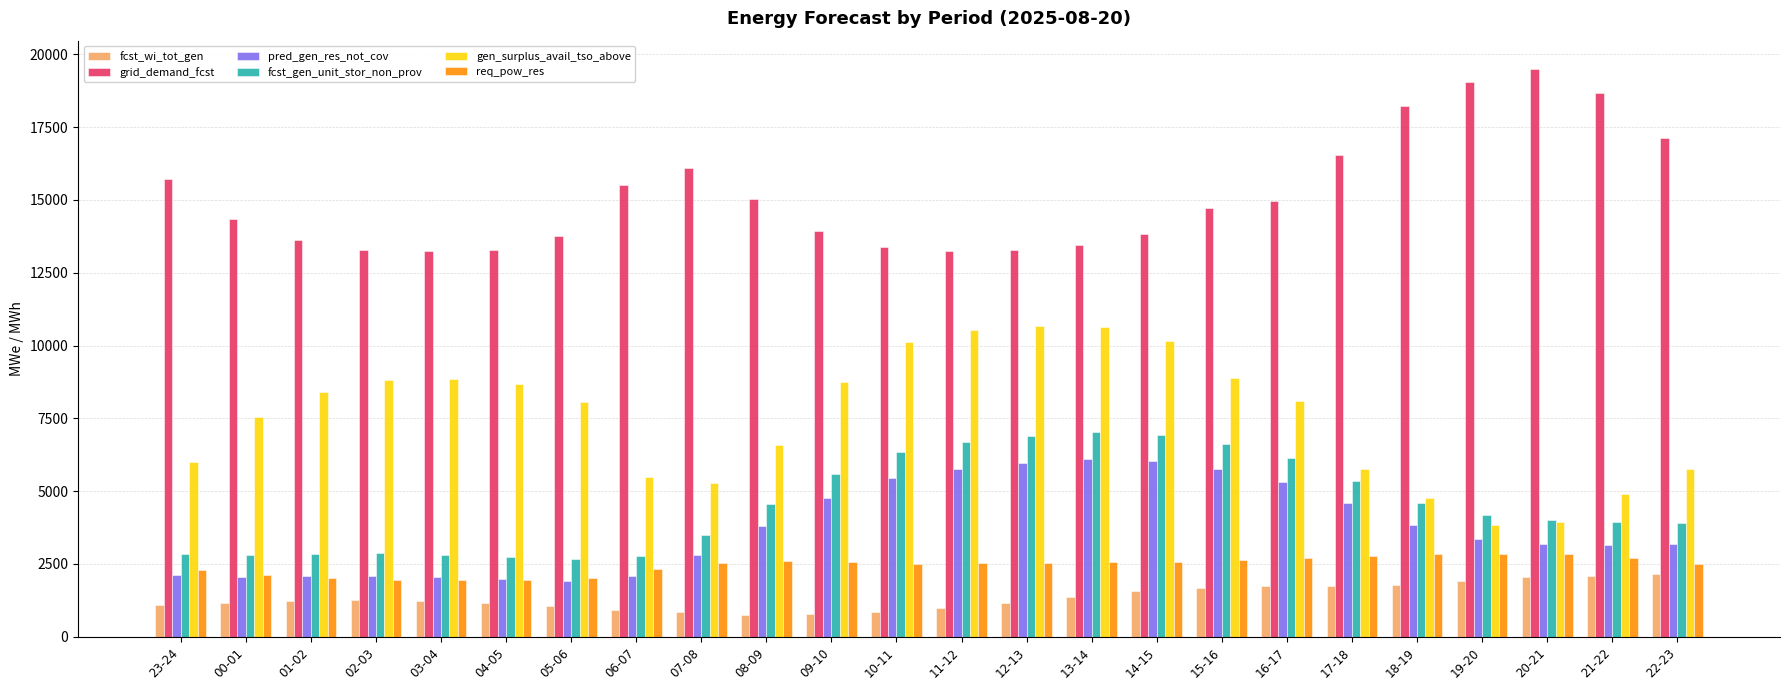

What is the highest value of the pred_gen_res_not_cov series?

6114